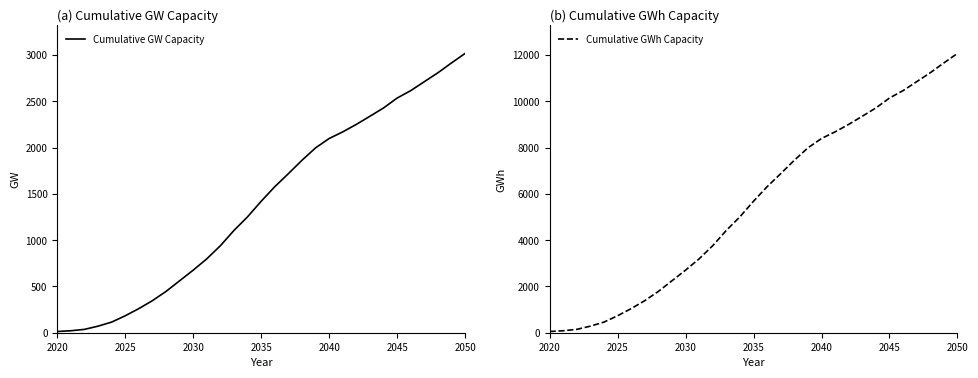

List the series in order of their overall mean, highest first.

Cumulative GWh Capacity, Cumulative GW Capacity